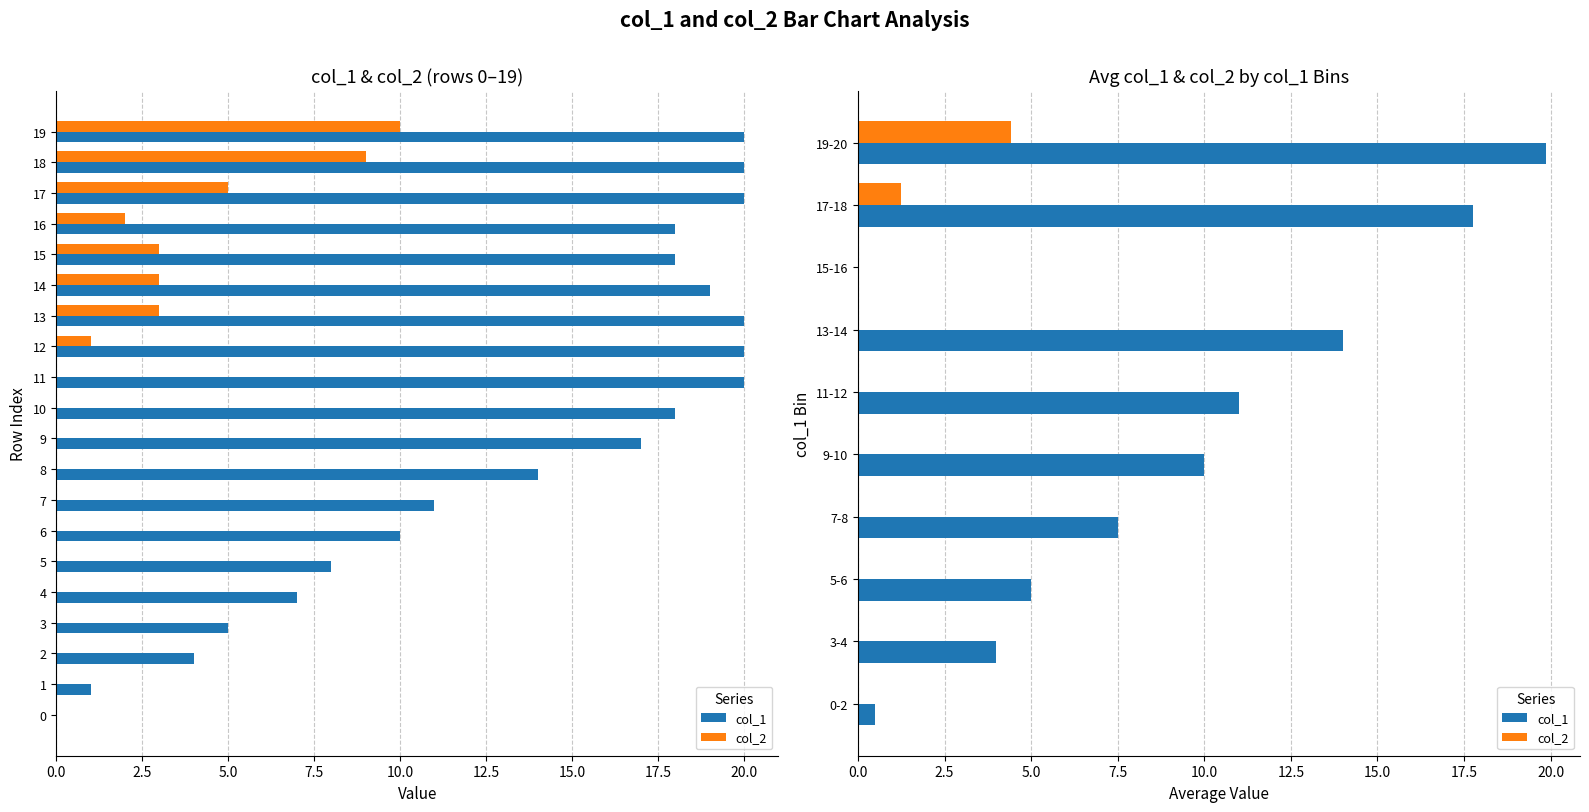

At how many categories does at least one series exceed 4?

7